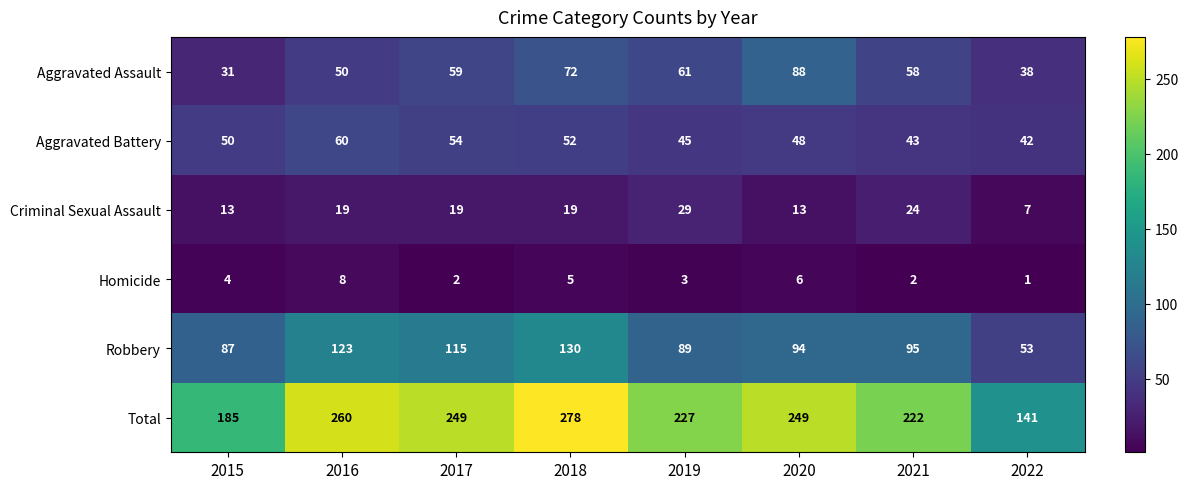

What is the spread (max minus min) of values at 2019?

224